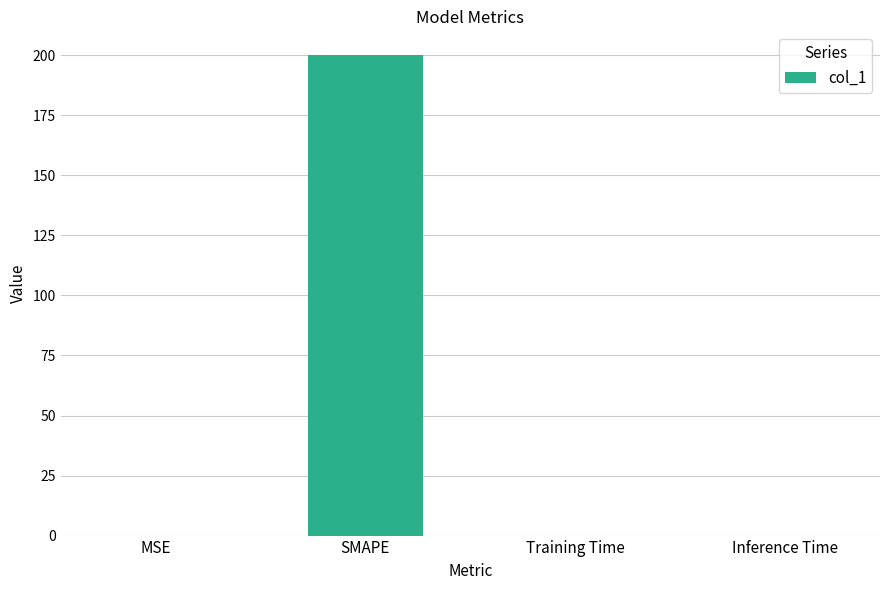

Are the bars horizontal?

No